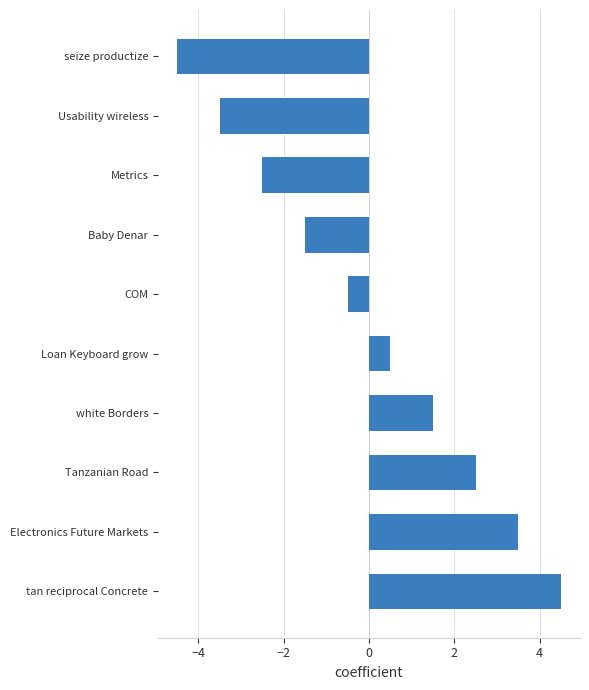

What is the difference between the maximum and second lowest values?

8.0